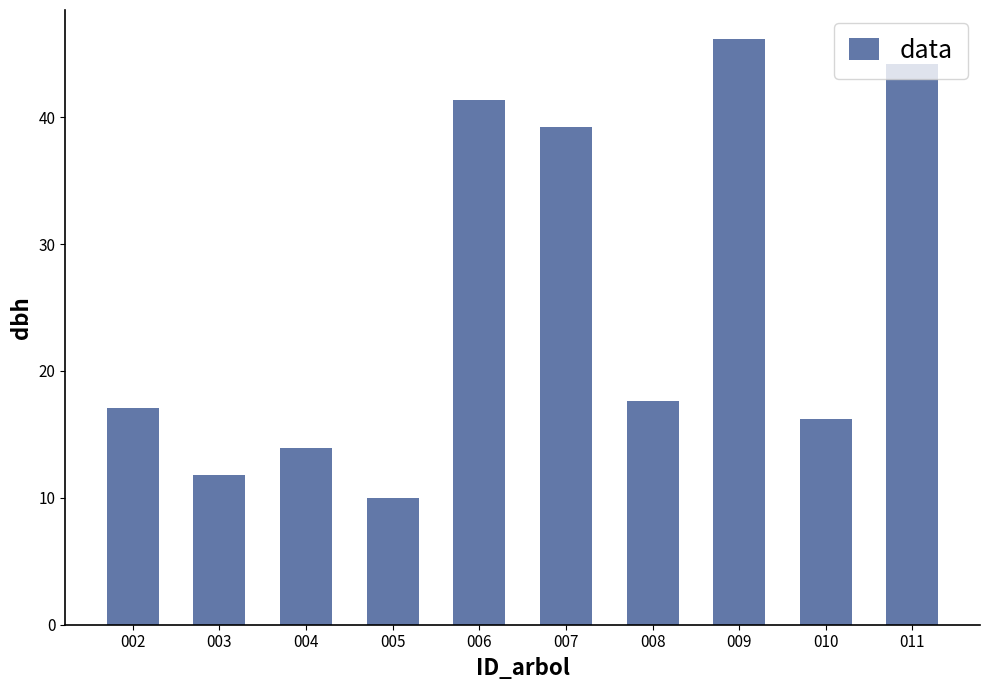

What is the greatest value displayed?

46.1